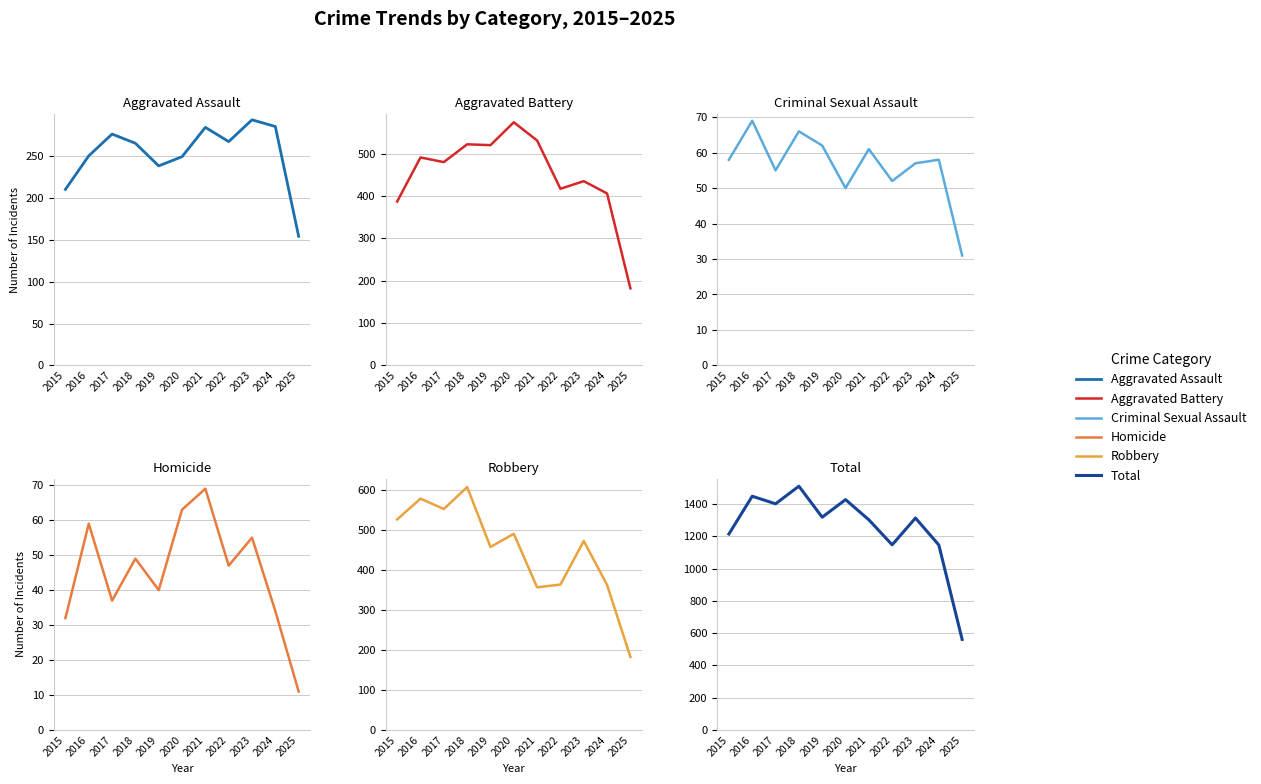

At which category does the chart reach its minimum across all series?

2025